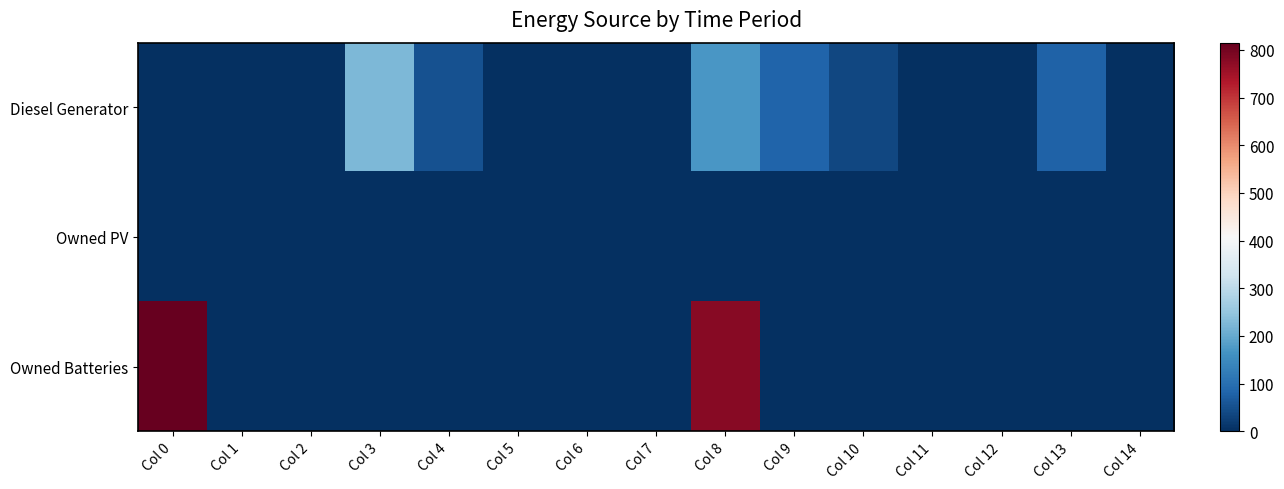

At how many categories does at least one series exceed 158?

3